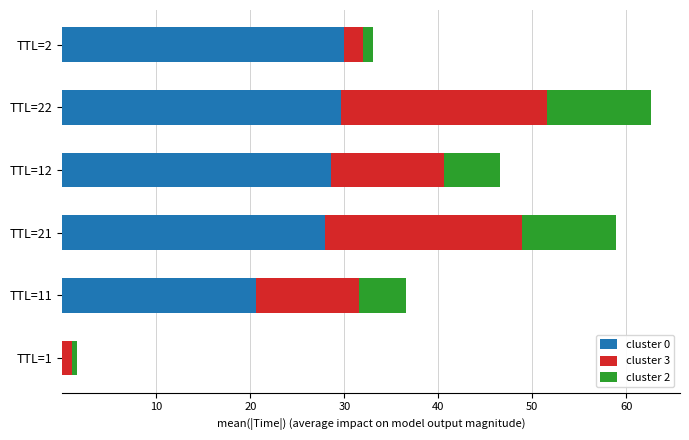

True or false: cluster 0 has a value of 30.0 at TTL=2.

True